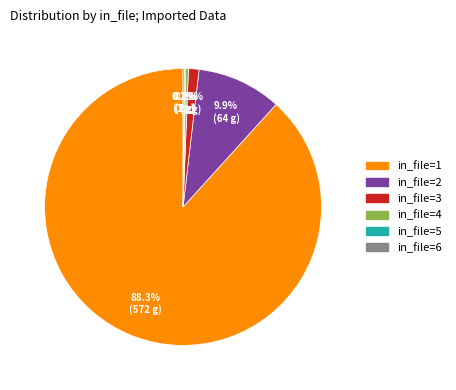

What is the largest slice in the pie chart?

in_file=1